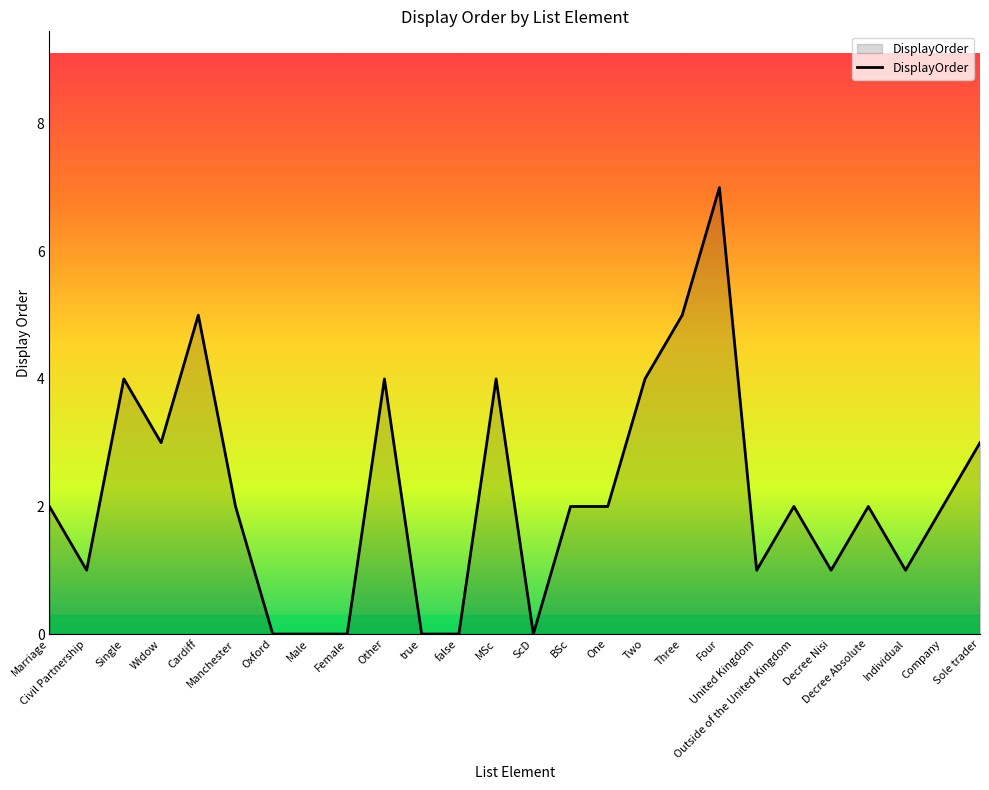

What is the difference between the maximum and minimum values?

7